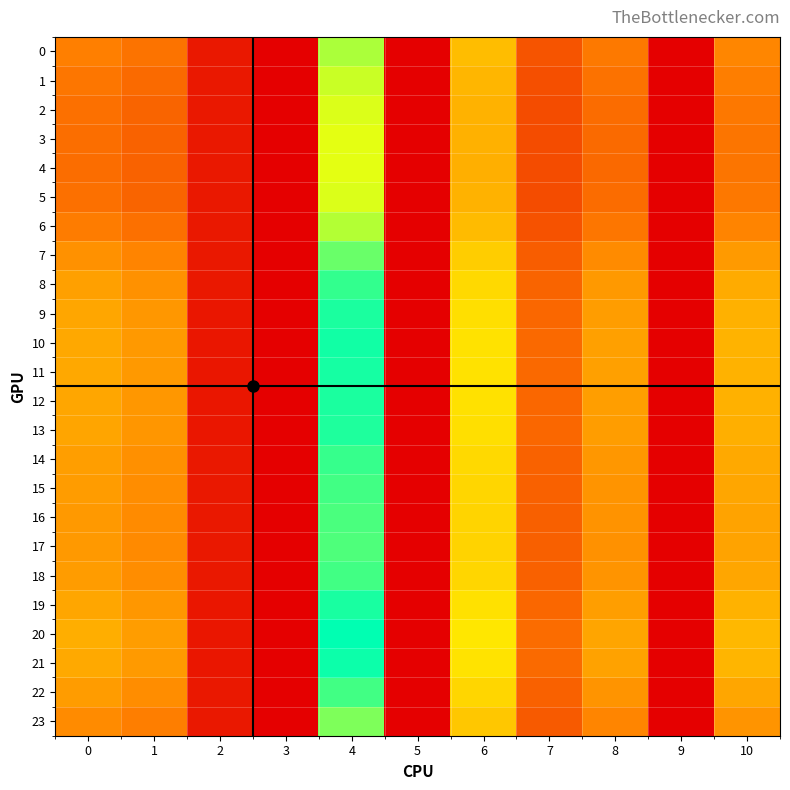

At which category is the sum across all series the highest?

4